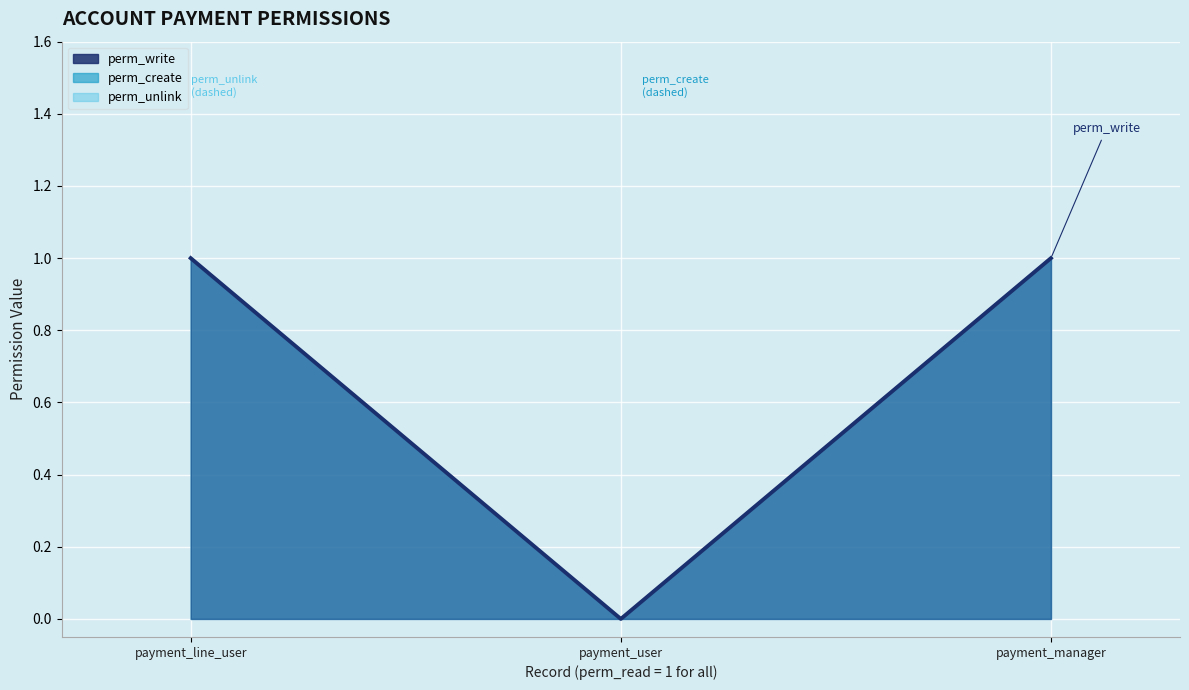

Reading left to right, transcribe all the data shown in this chart.

perm_write: 1	0	1
perm_create: 1	0	1
perm_unlink: 1	0	1